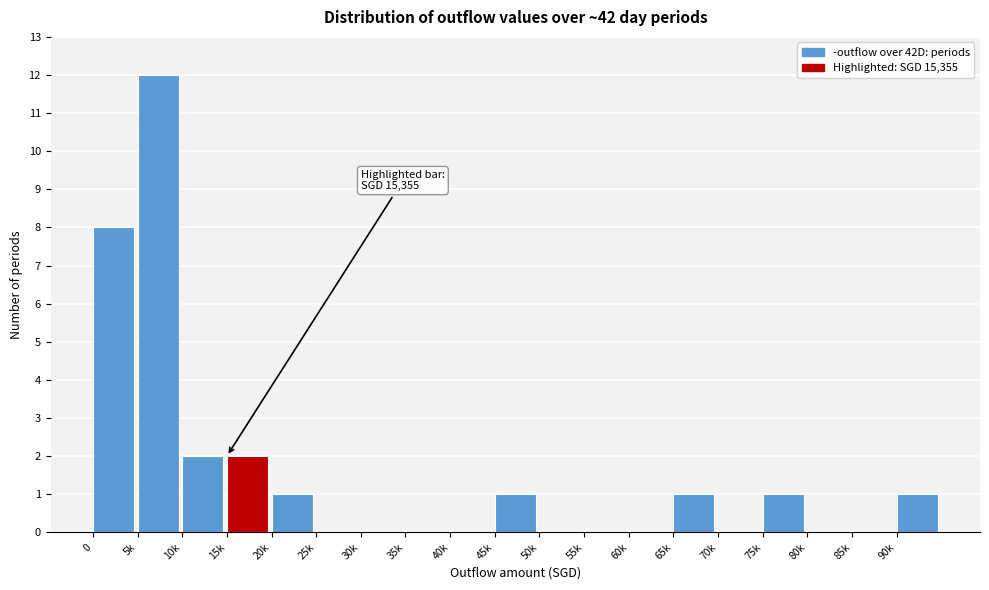

Reading left to right, list all the values displayed in this chart.

0=8	5k=12	10k=2	15k=2	20k=1	25k=0	30k=0	35k=0	40k=0	45k=1	50k=0	55k=0	60k=0	65k=1	70k=0	75k=1	80k=0	85k=0	90k=1